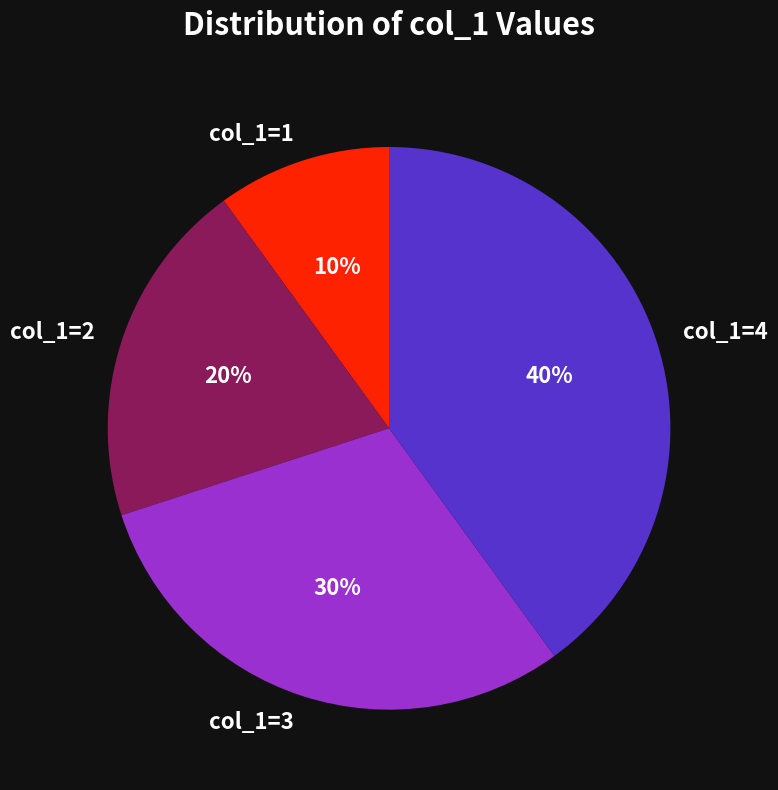

To the nearest percent, what portion does col_1=4 represent?

40%